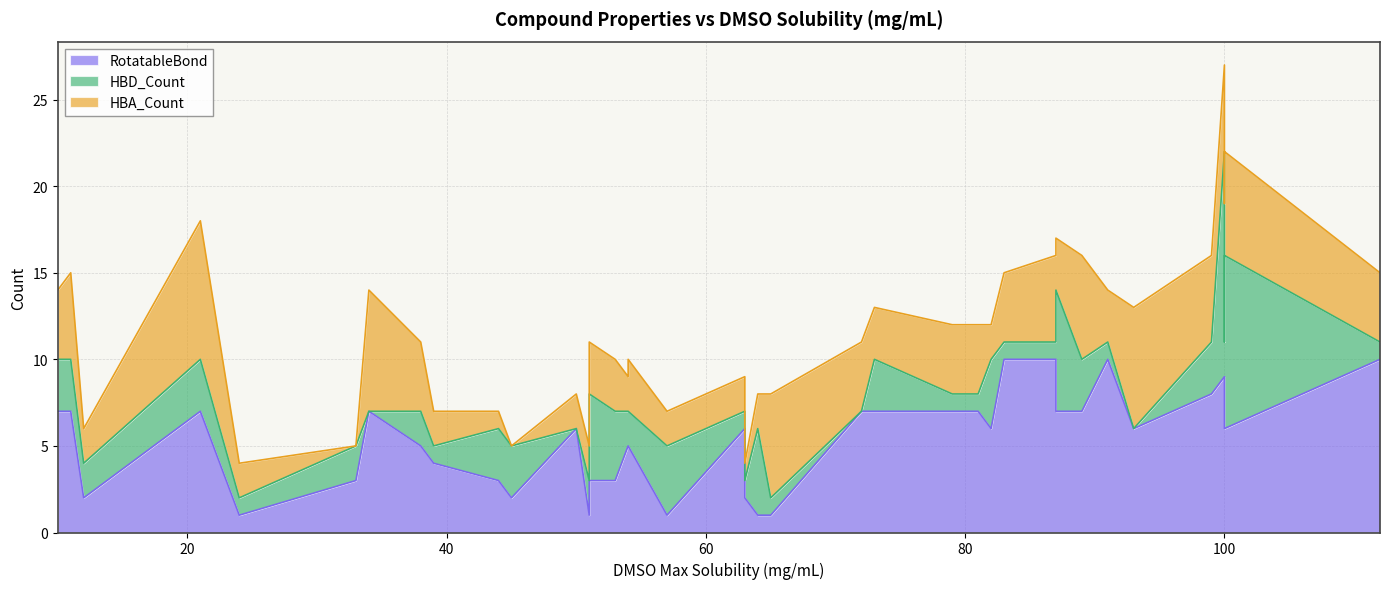

How many values in HBA_Count are above zero?

38